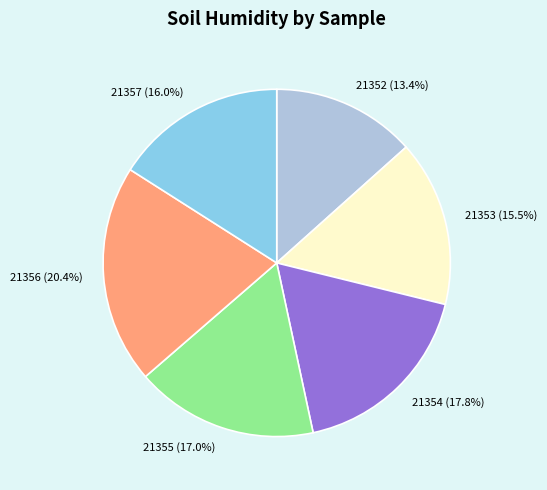

Which slice is the largest?

21356